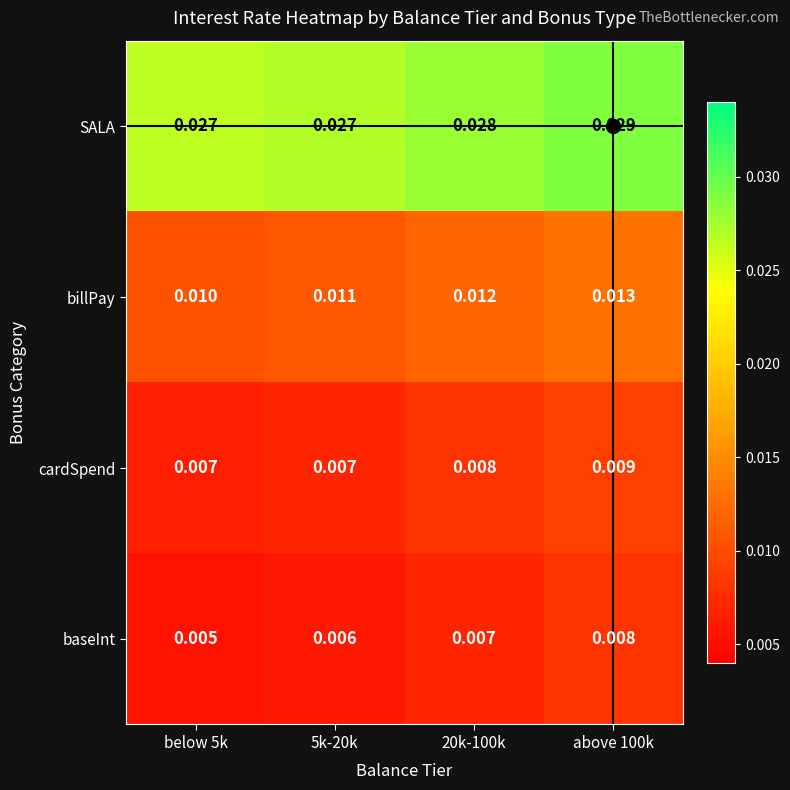

Which series has the largest total across all categories?

SALA